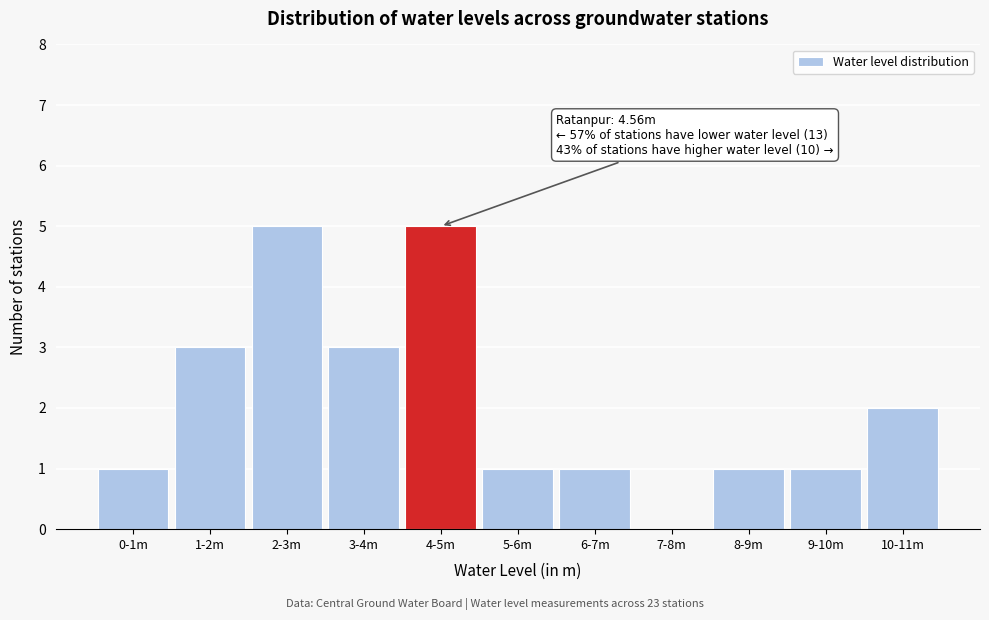

Reading right to left, transcribe all the data shown in this chart.

10-11m=2	9-10m=1	8-9m=1	7-8m=0	6-7m=1	5-6m=1	4-5m=5	3-4m=3	2-3m=5	1-2m=3	0-1m=1